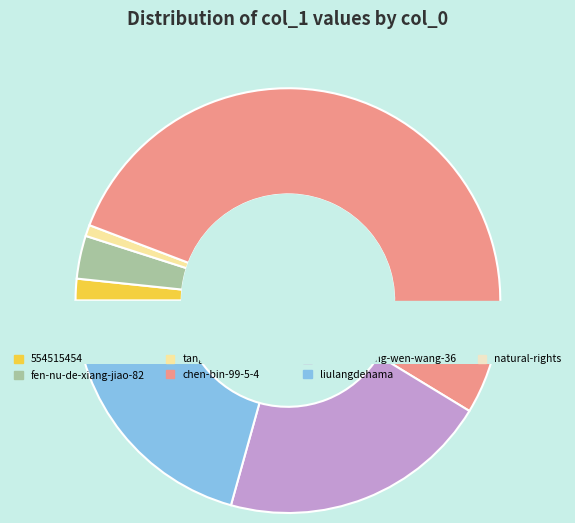

How many segments does this pie chart have?

7